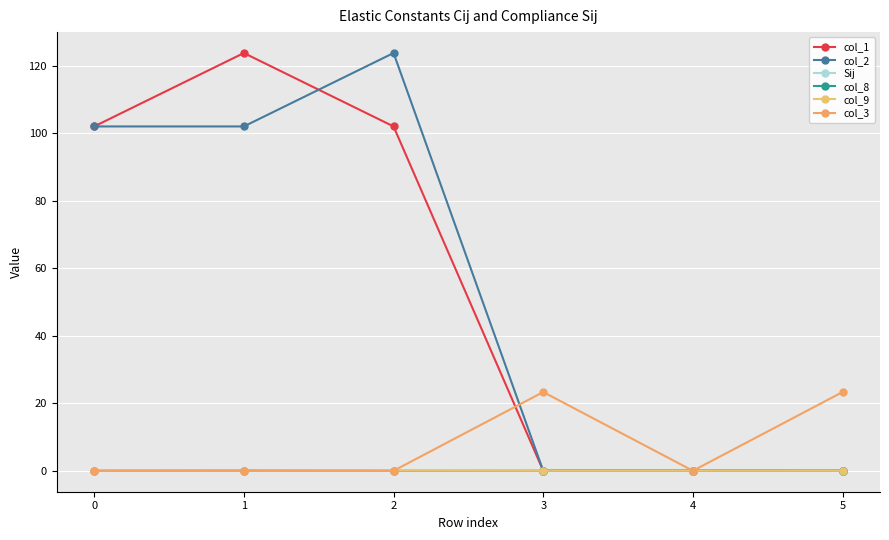

True or false: col_8 and col_2 intersect in this chart.

False